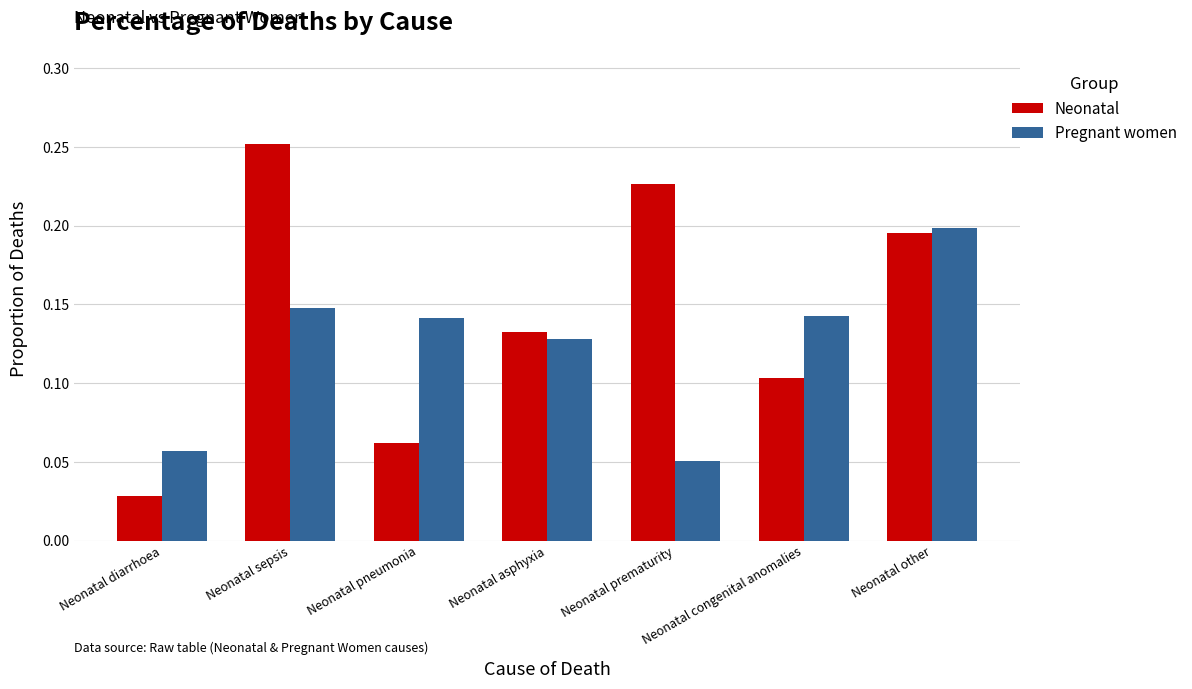

At Neonatal pneumonia, list the series in order from largest to smallest.

Pregnant women, Neonatal